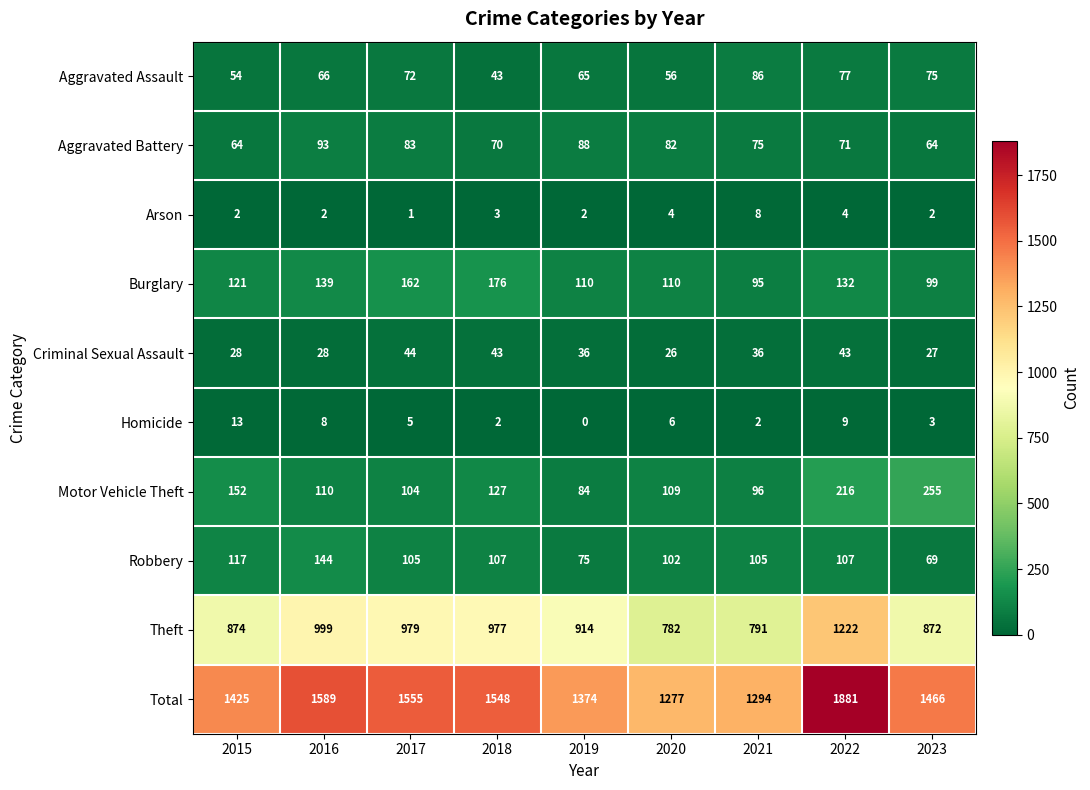

At 2017, list the series in order from smallest to largest.

Arson, Homicide, Criminal Sexual Assault, Aggravated Assault, Aggravated Battery, Motor Vehicle Theft, Robbery, Burglary, Theft, Total